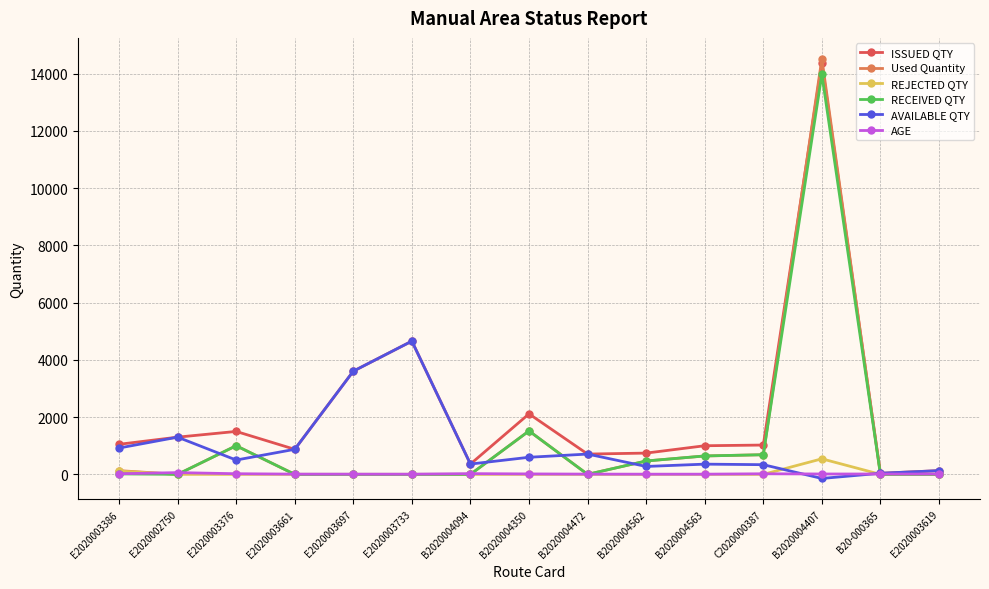

Which category has the highest value across all series?

B2020004407